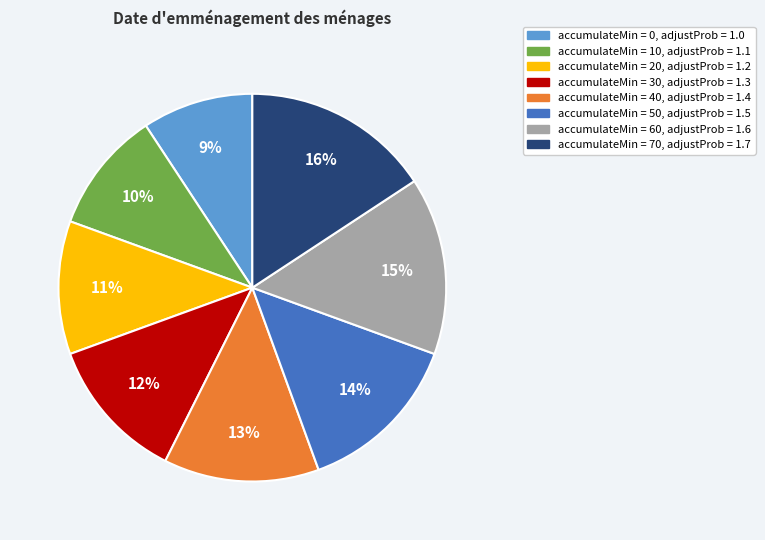

Is there any slice that represents more than half of the pie?

No